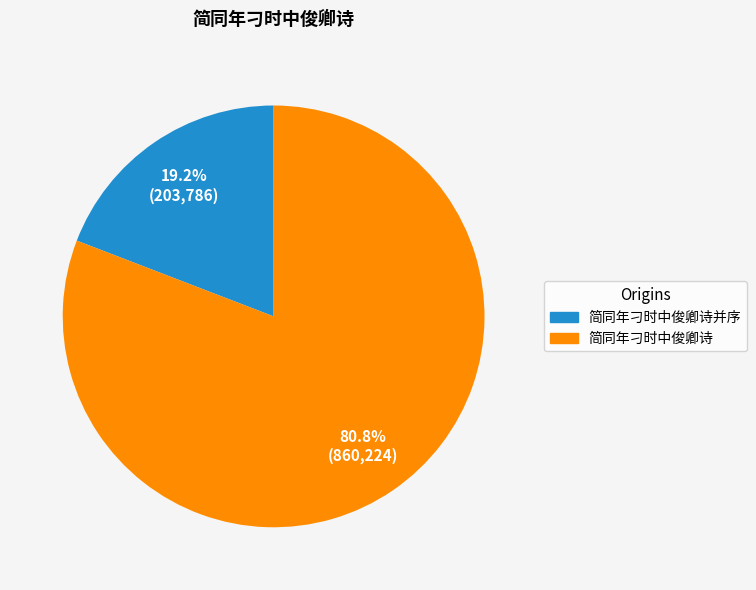

Does any single category account for the majority?

Yes